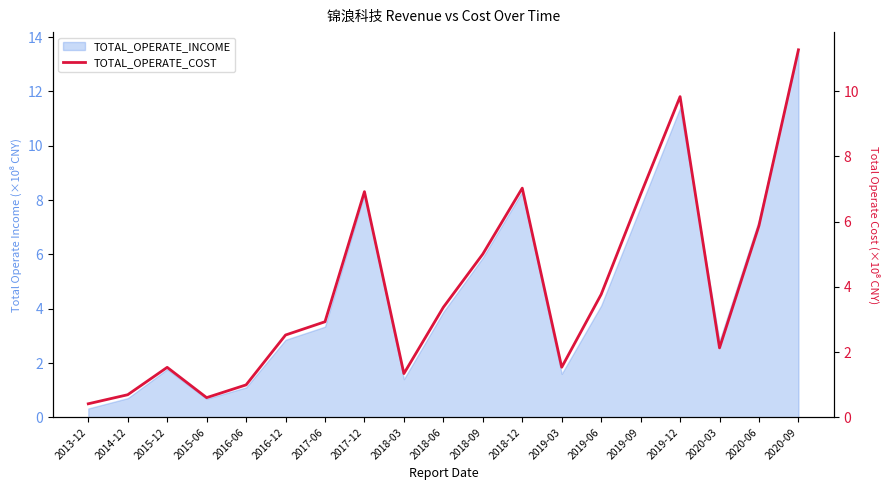

At which category does the chart reach its minimum across all series?

2013-12